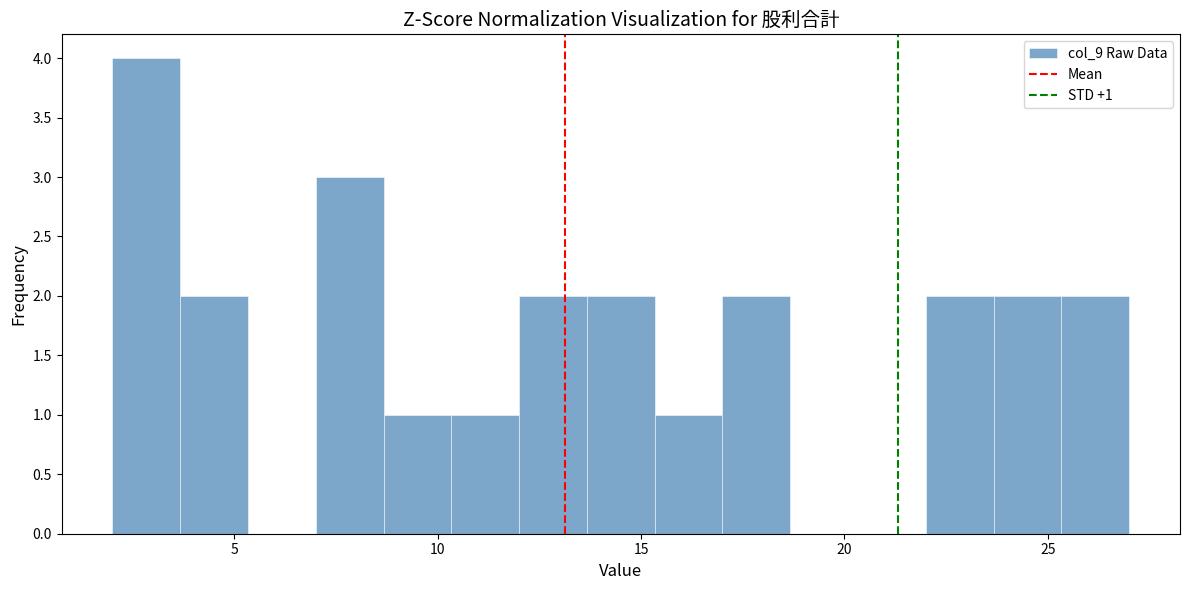

Read against the x-axis, roughly where is the centre of the tallest bar?

3.0